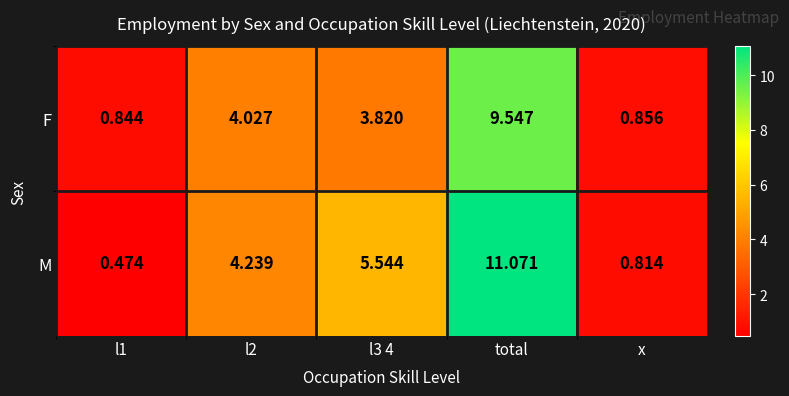

Which category has the highest value across all series?

total